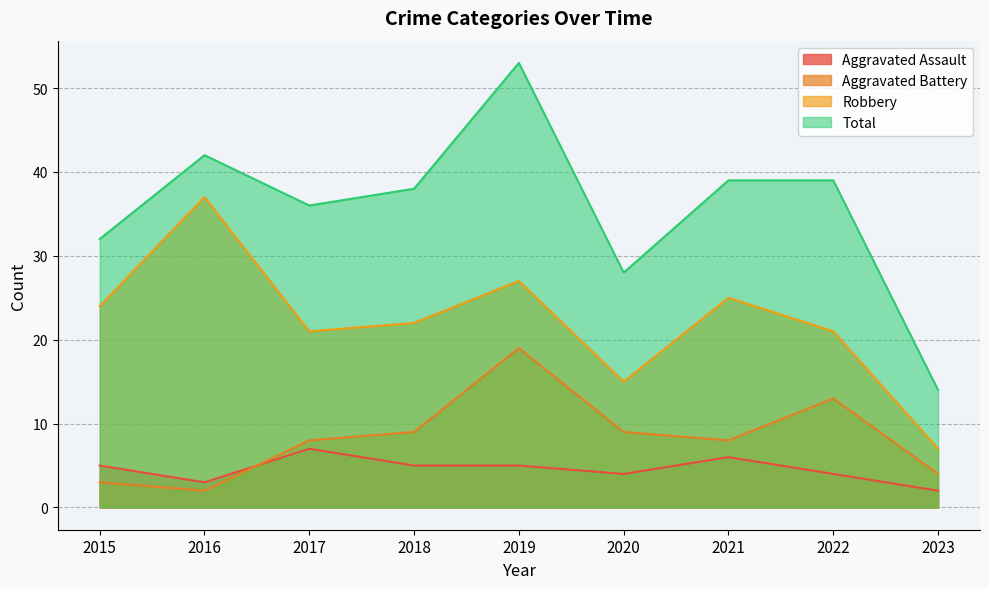

At which label is Aggravated Assault closest to 4?

2020